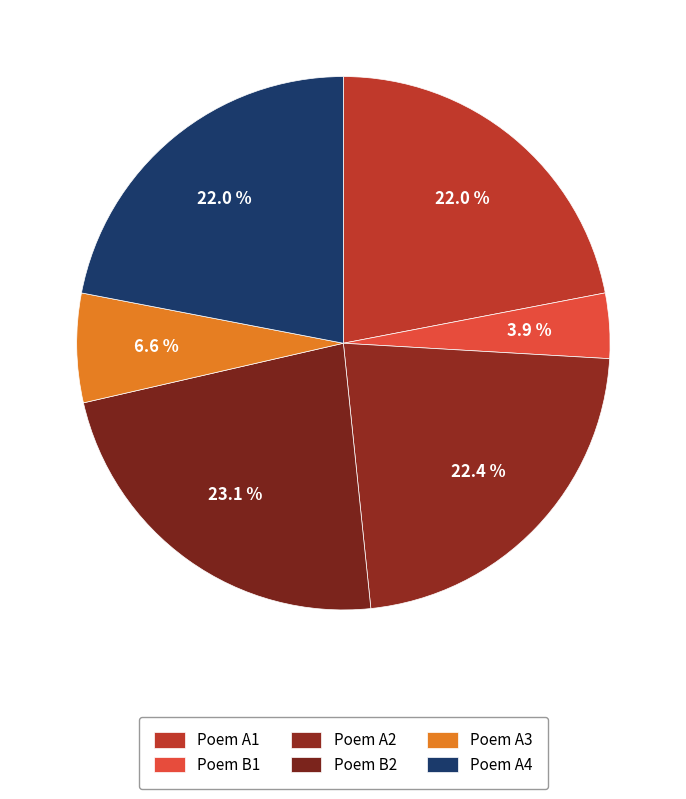

How many slices are in this pie chart?

6